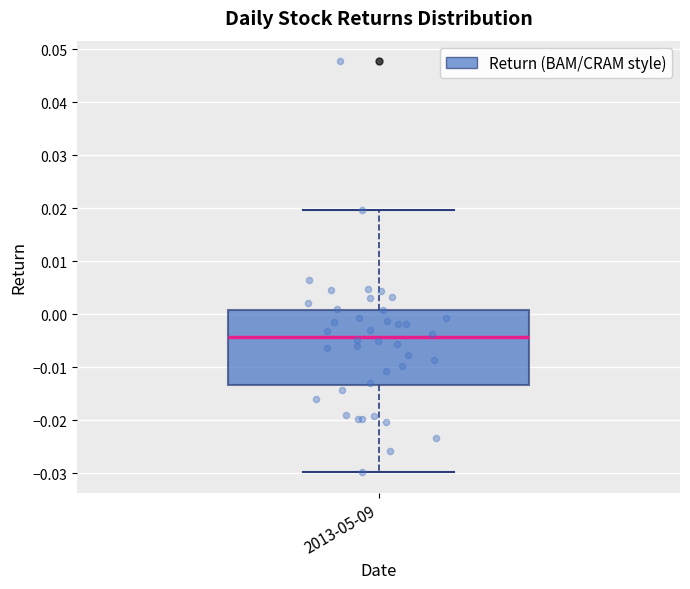

Transcribe this box plot: give where the median line is, the range the box spans, and where the two whiskers end, as read against the y-axis. The values are not printed on the chart, so give them approximately, as read against the axis.

median -0.004, box -0.013 to 0.001, whiskers -0.030 to 0.020